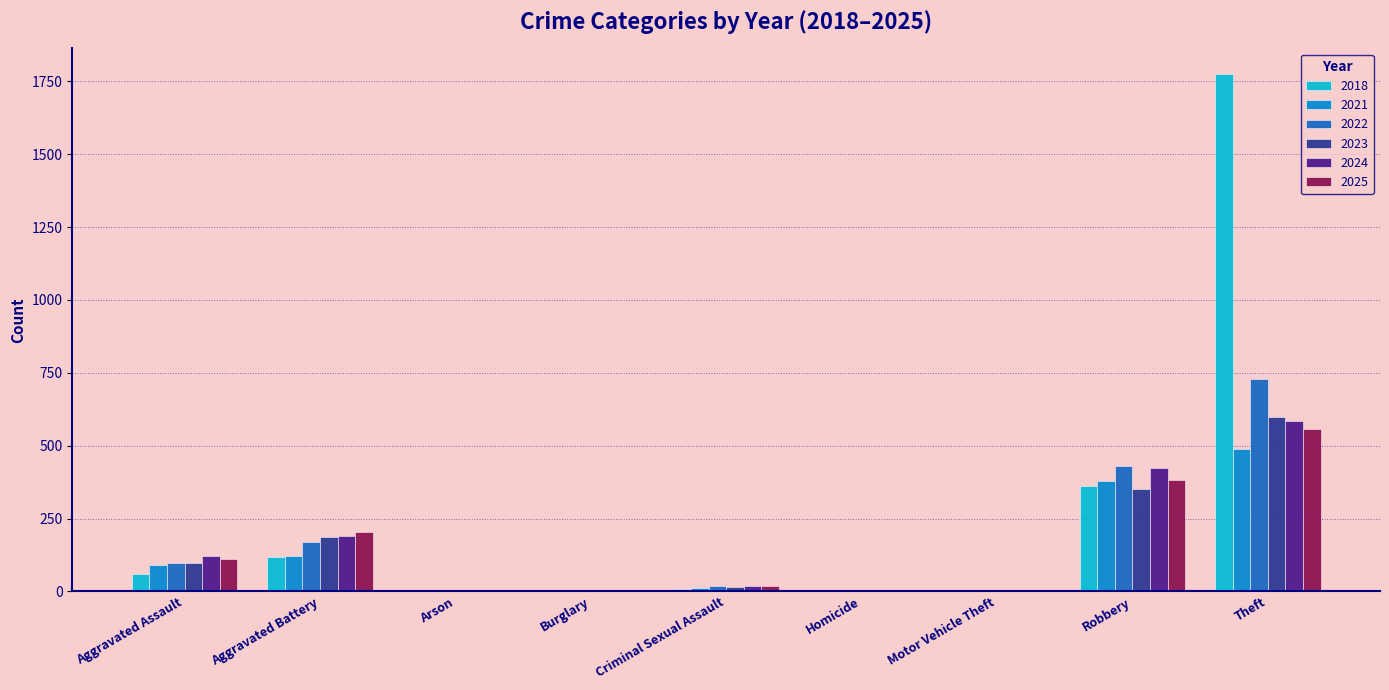

True or false: 2025 has a value of 0 at Burglary.

True